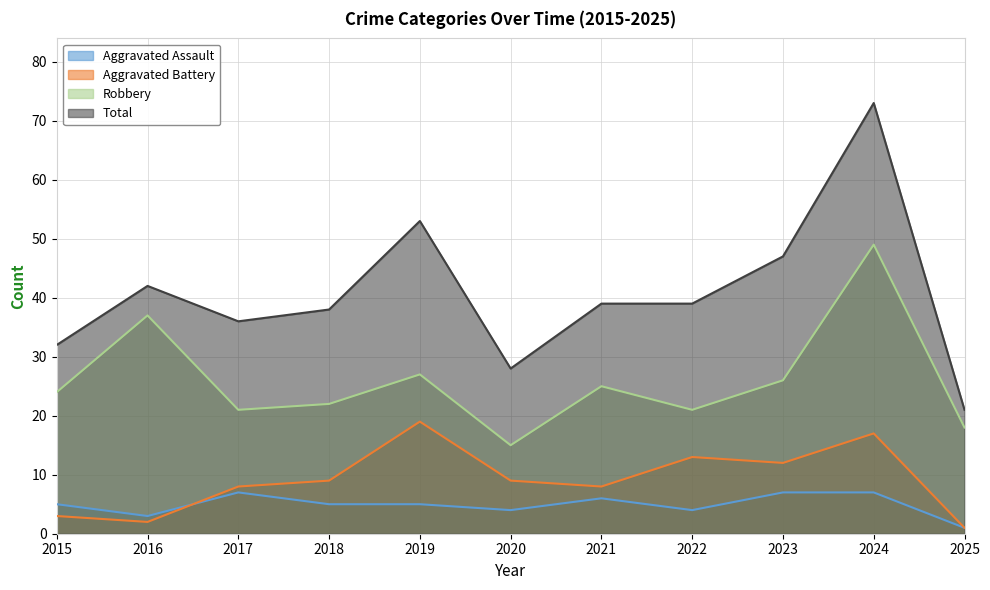

Which has a higher value, 2015 or 2019?

2015